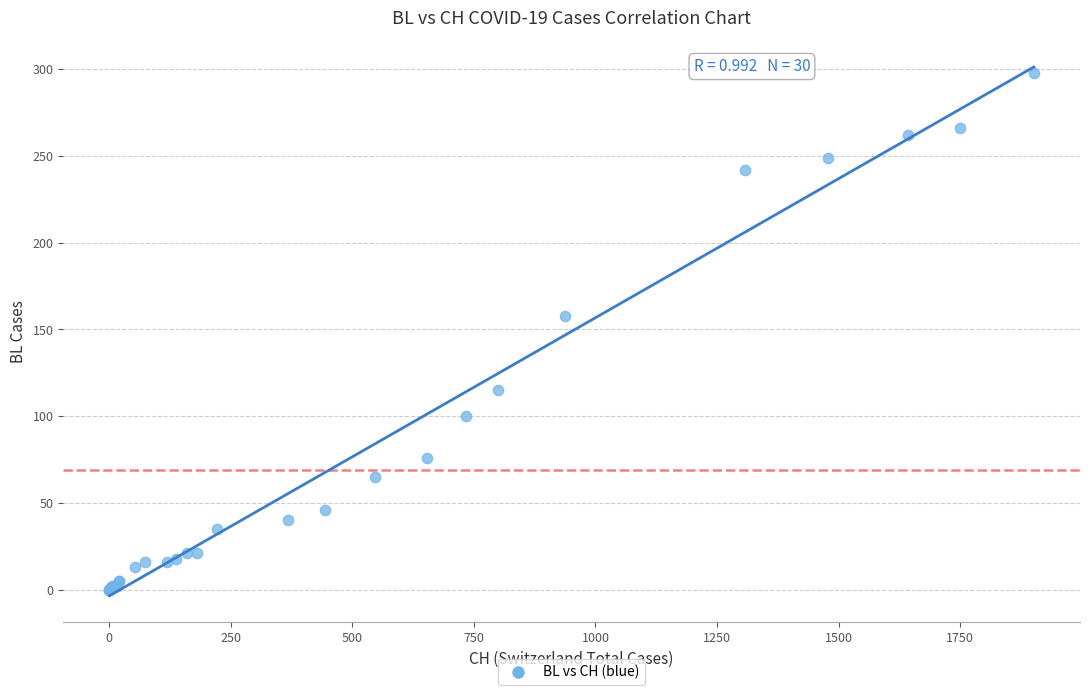

What Y value in the scatter plot is closest to 149?

158